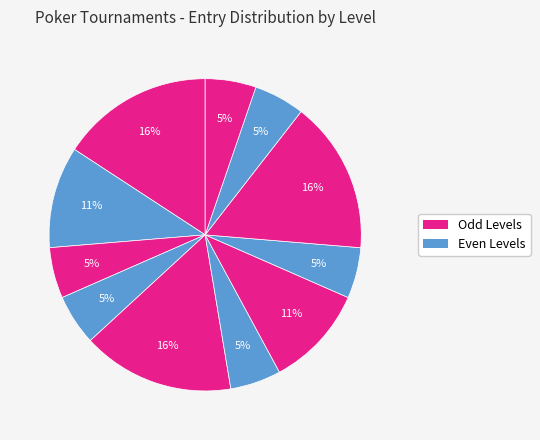

How many slices are in this pie chart?

11